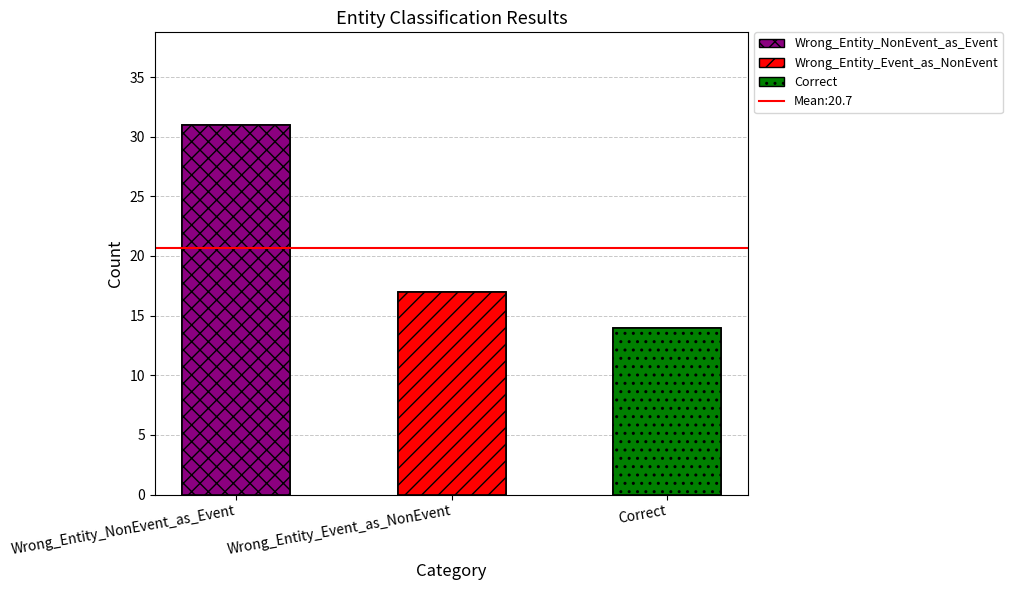

What is the difference between the values at Wrong_Entity_Event_as_NonEvent and Correct?

3